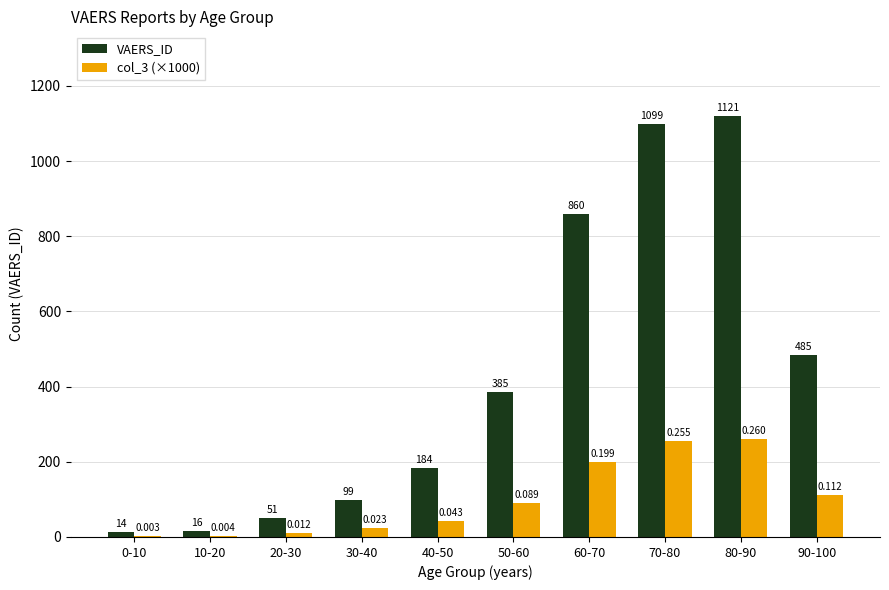

What is the sum of the VAERS_ID values at 70-80 and 80-90?

2220.0